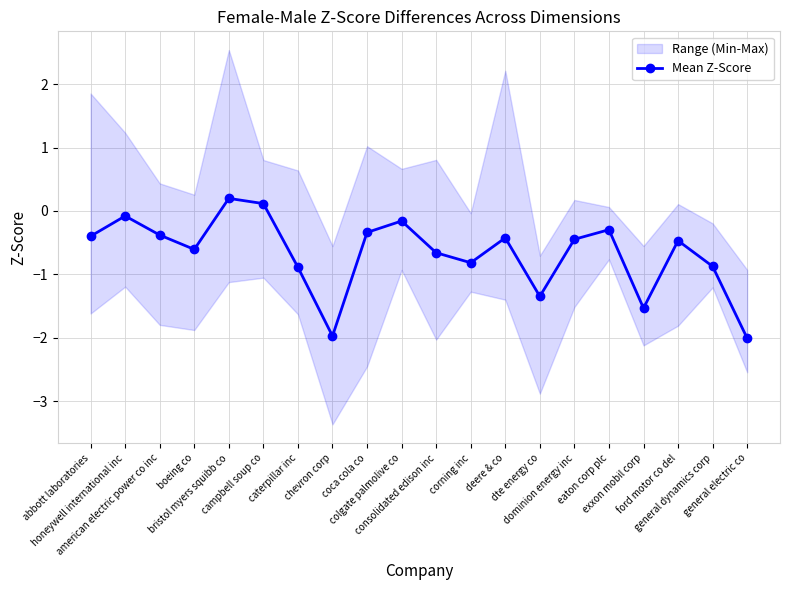

What is the average value?

-0.7